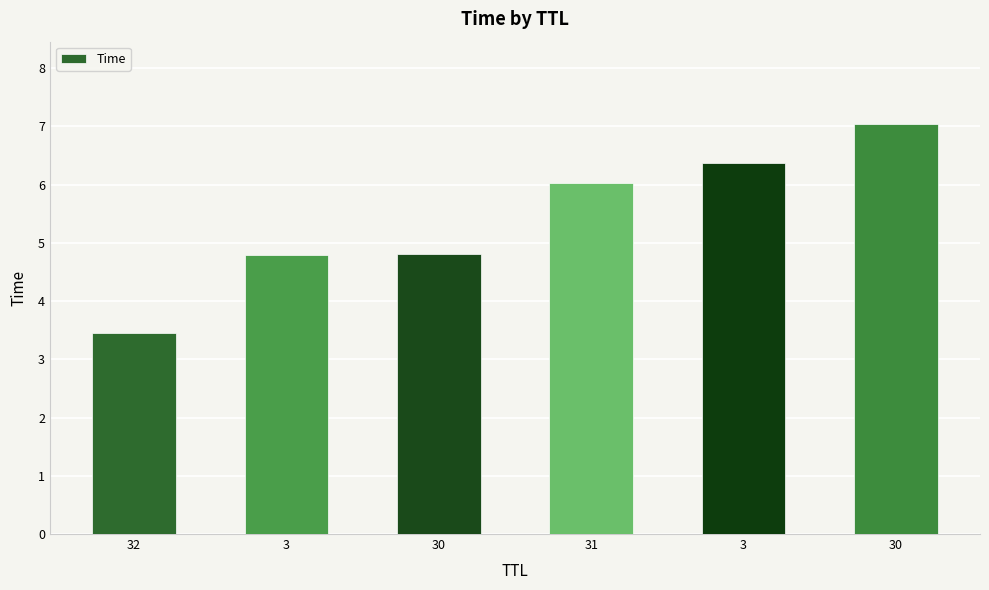

How many values exceed 6?

3